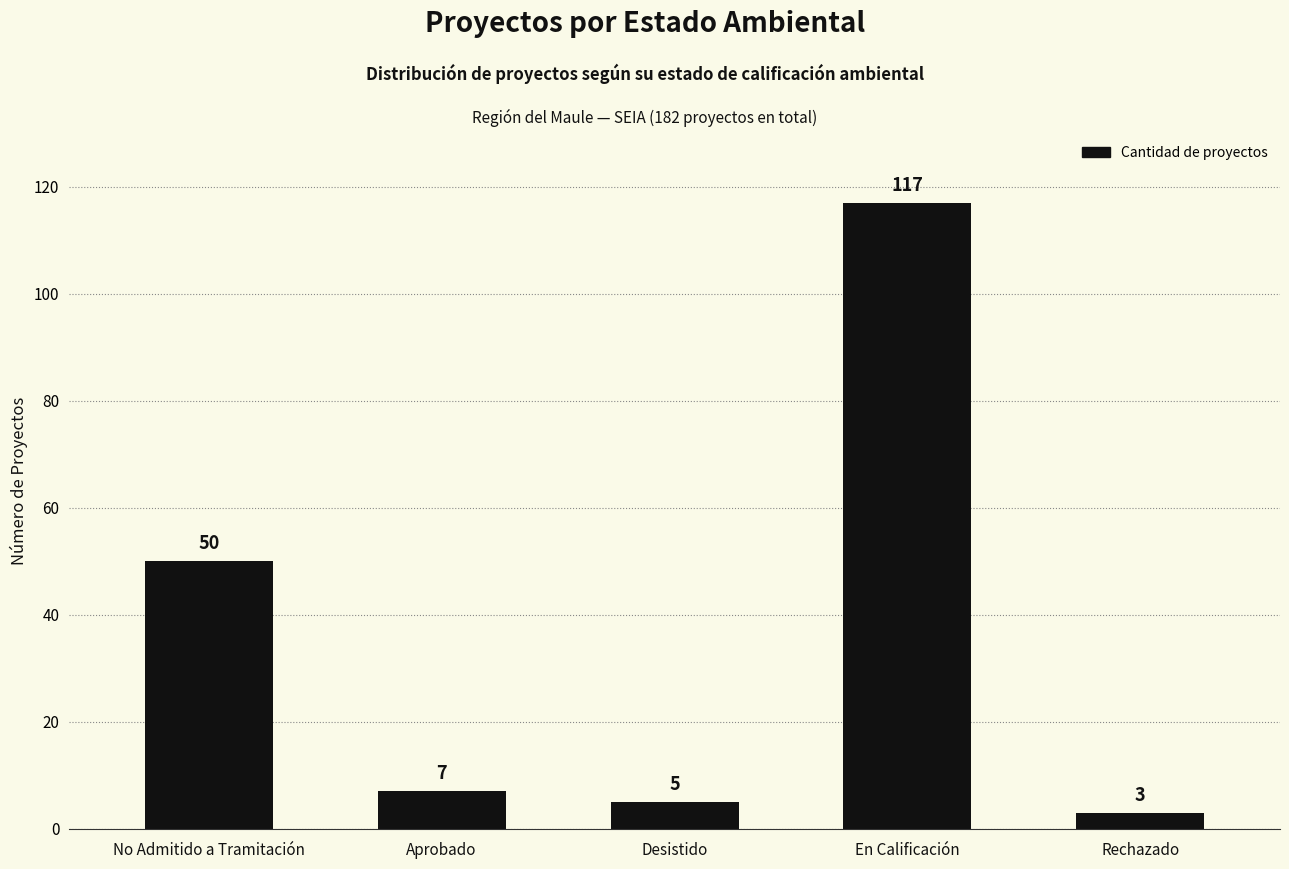

Which has a higher value, Rechazado or No Admitido a Tramitación?

No Admitido a Tramitación